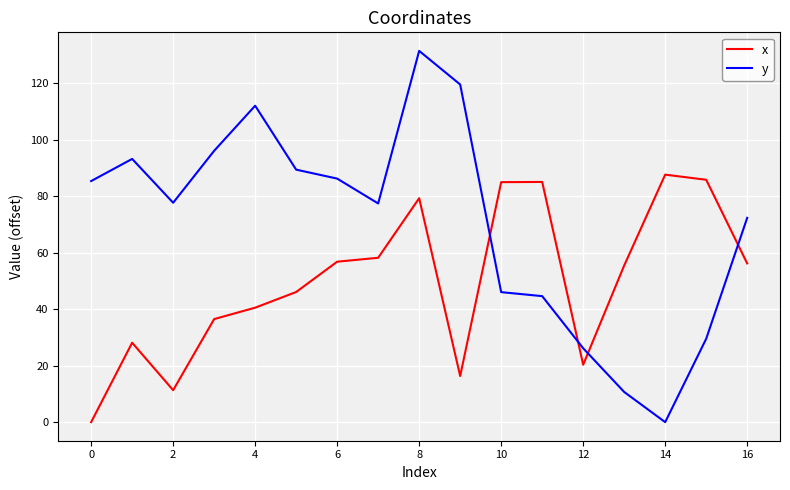

What is the greatest value displayed?

131.4